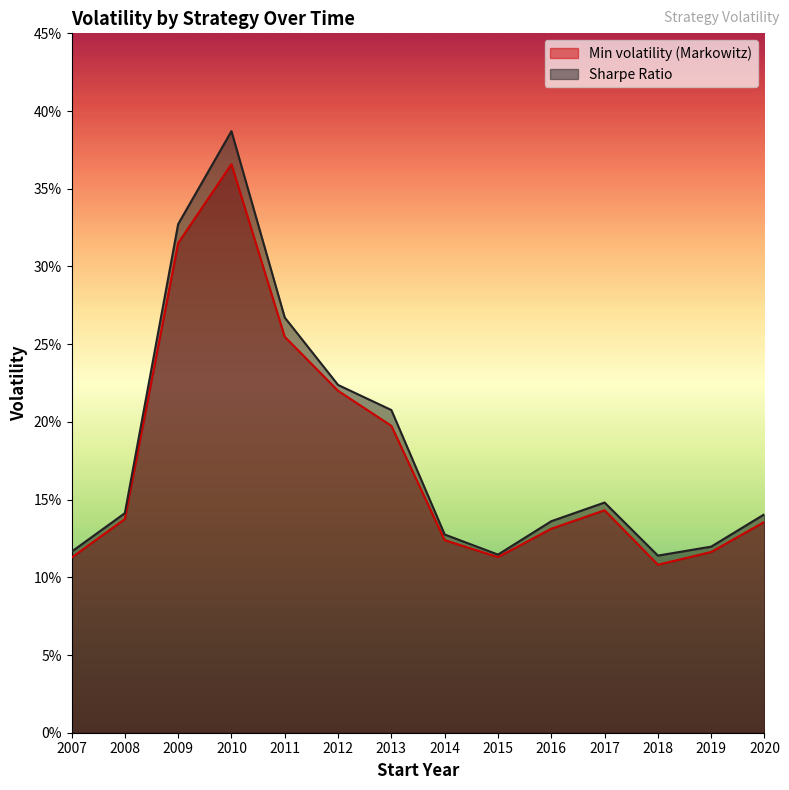

What are all the series names shown in the legend?

Min volatility (Markowitz), Sharpe Ratio